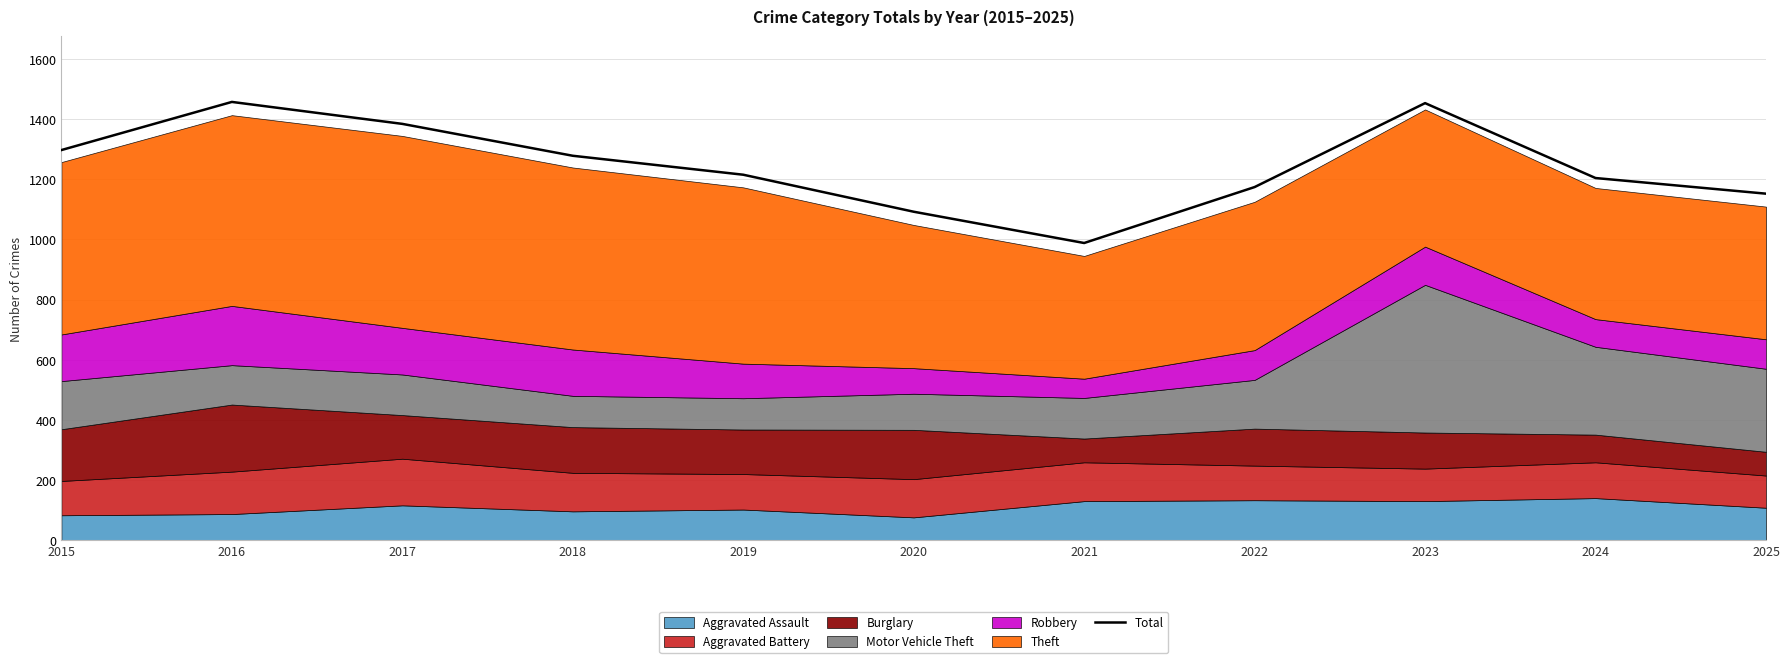

True or false: the data has more than 1 interior local peaks.

True